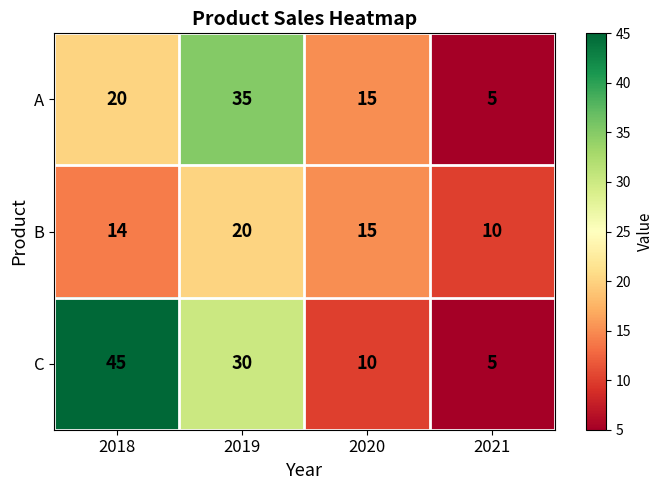

List the labels in order of C value, smallest first.

2021, 2020, 2019, 2018